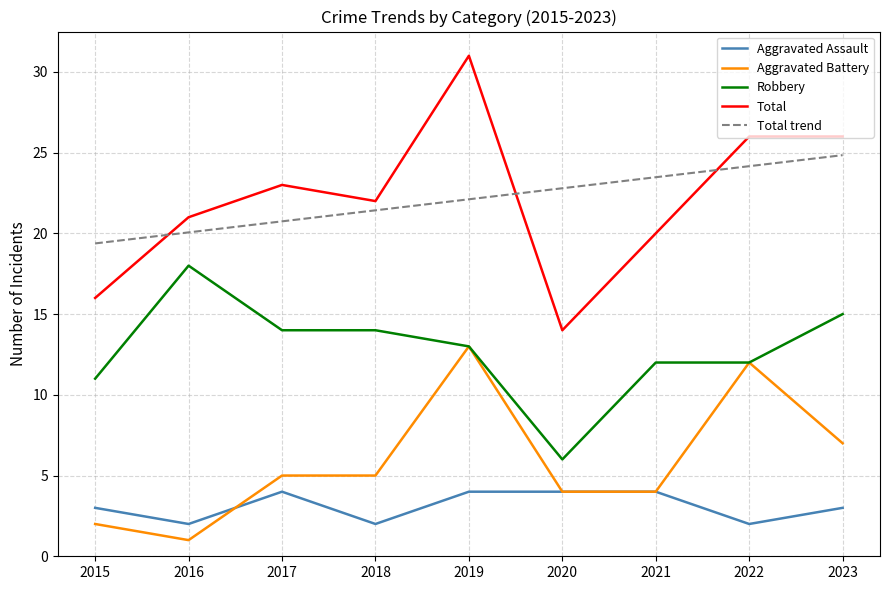

True or false: Robbery and Aggravated Assault cross at least once.

False